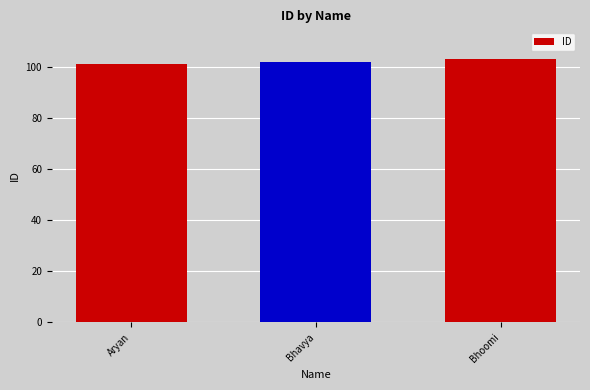

Rank the categories by value from highest to lowest.

Bhoomi, Bhavya, Aryan